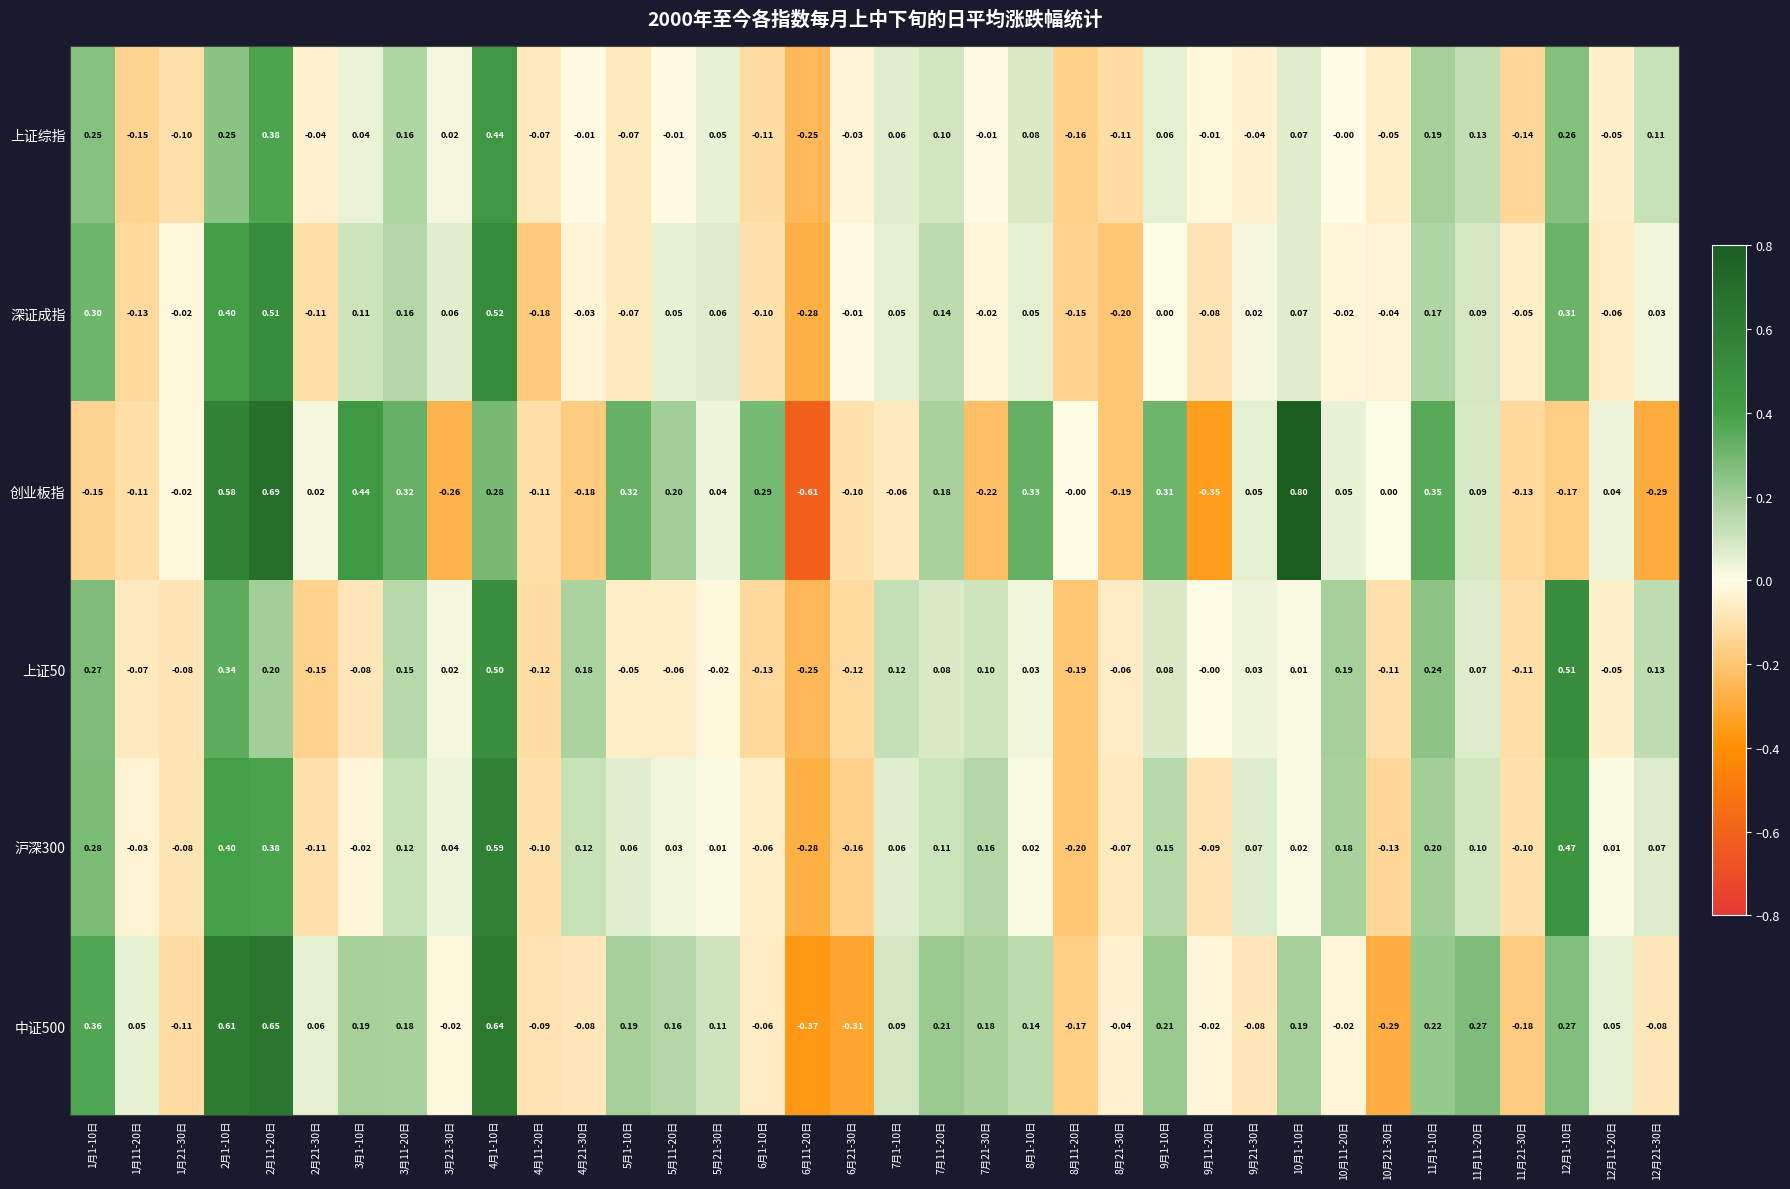

Which series has the largest range (max minus min)?

创业板指